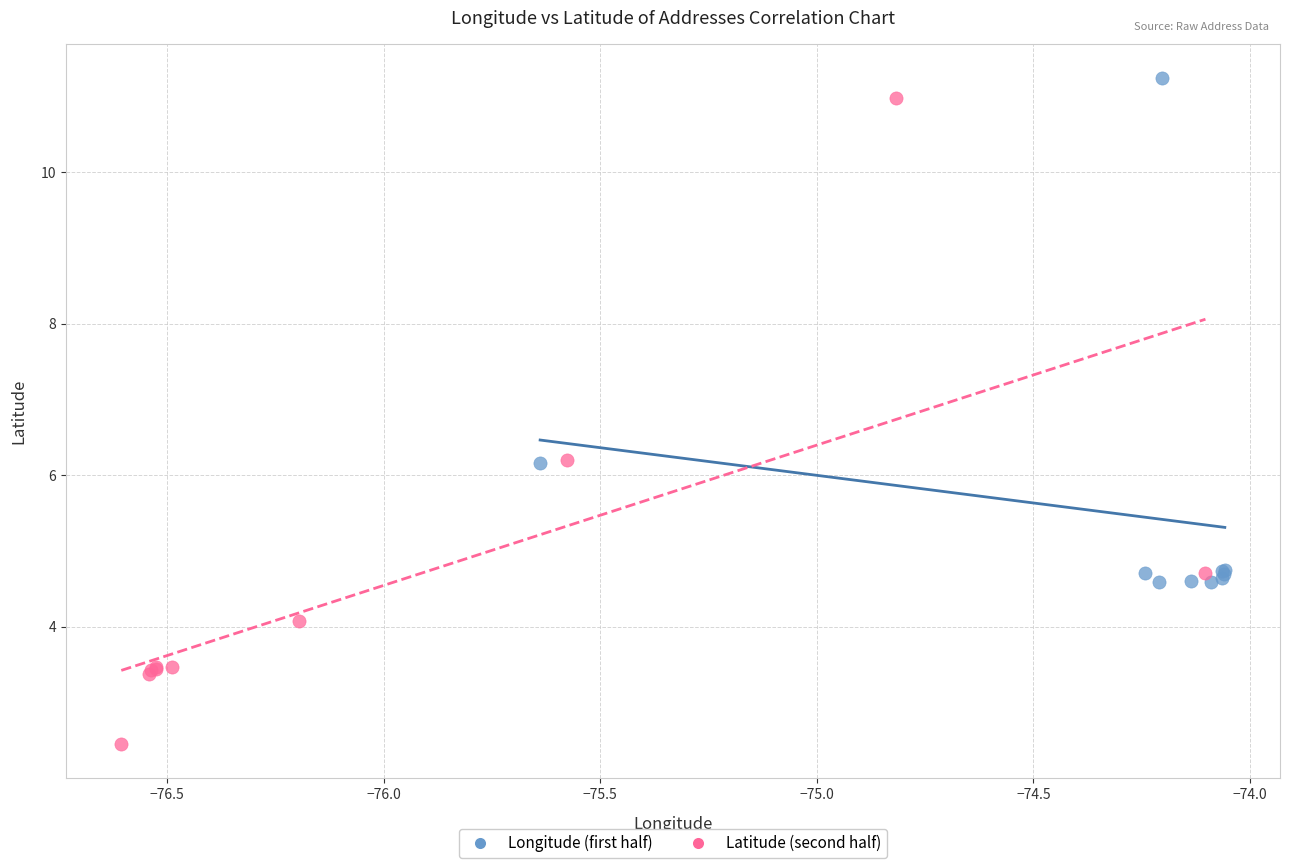

Which series contains the lowest Y value?

Latitude (second half)